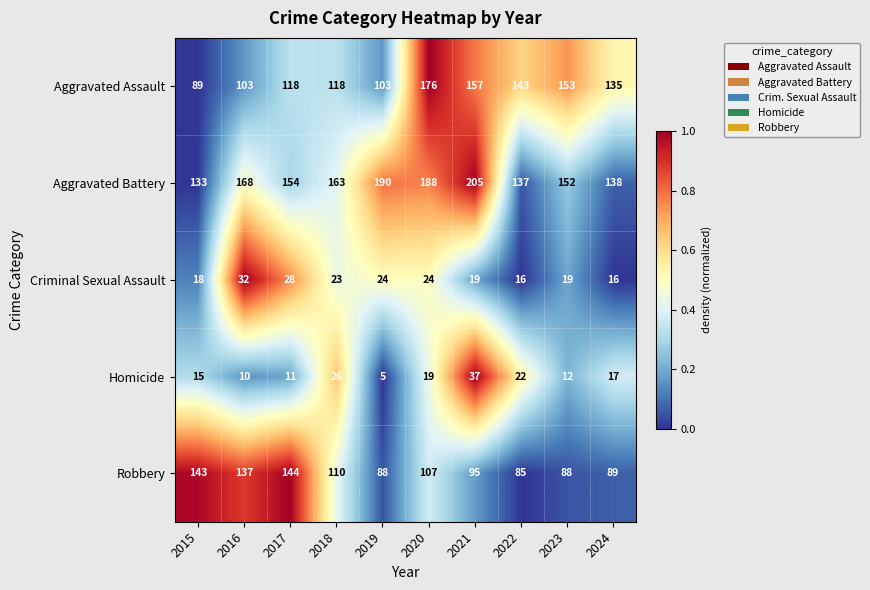

What is the difference between the maximum and minimum values in the Homicide series?

32